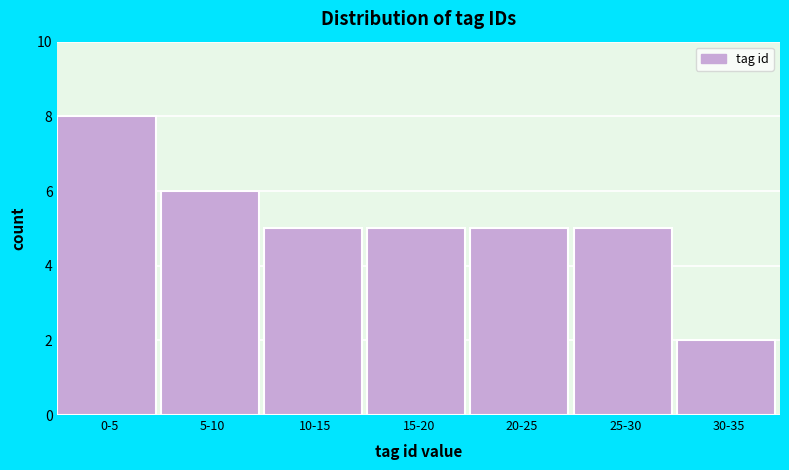

Reading left to right, extract all data points from this chart.

8	6	5	5	5	5	2